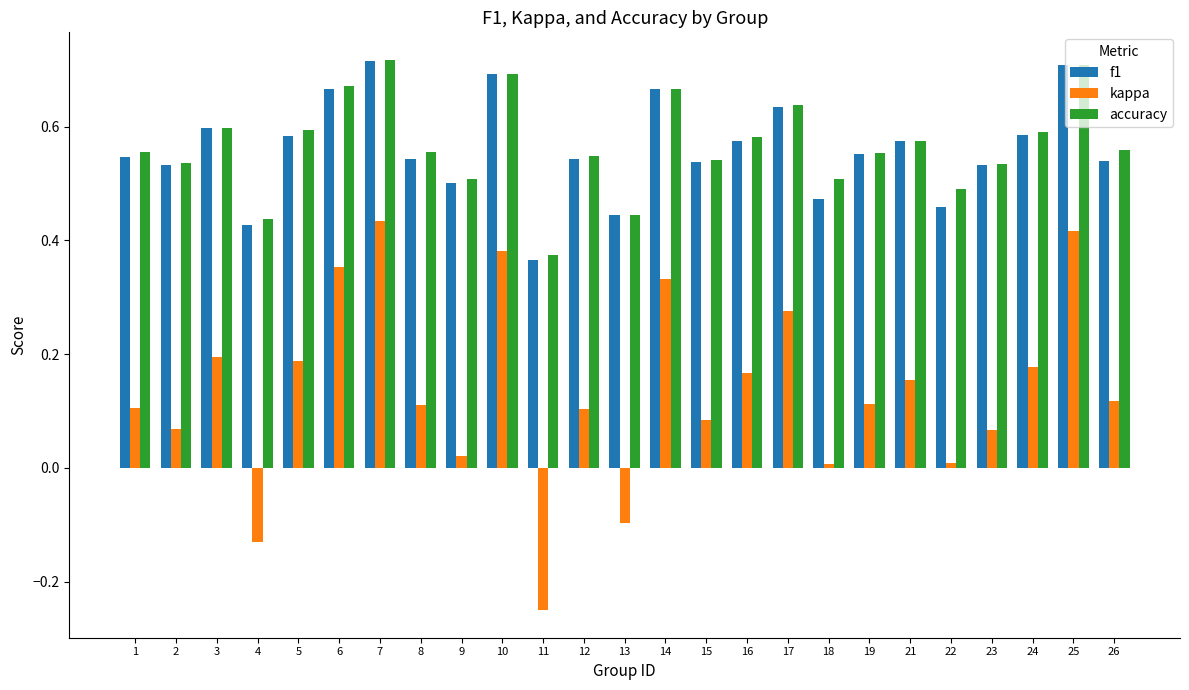

What is the sum of the accuracy values at 23 and 13?

1.0